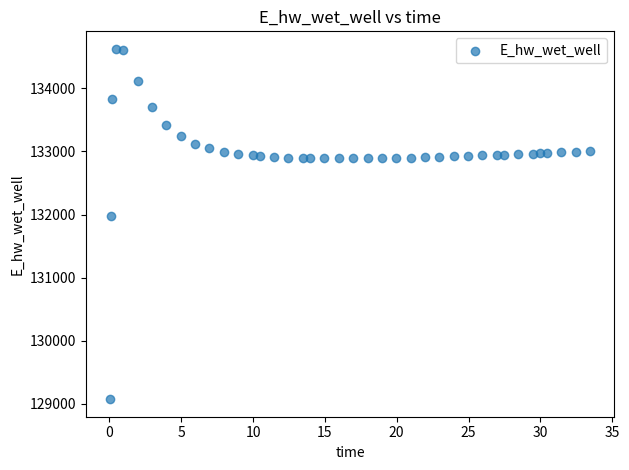

What is the range of Y values (max minus min)?

5557.5